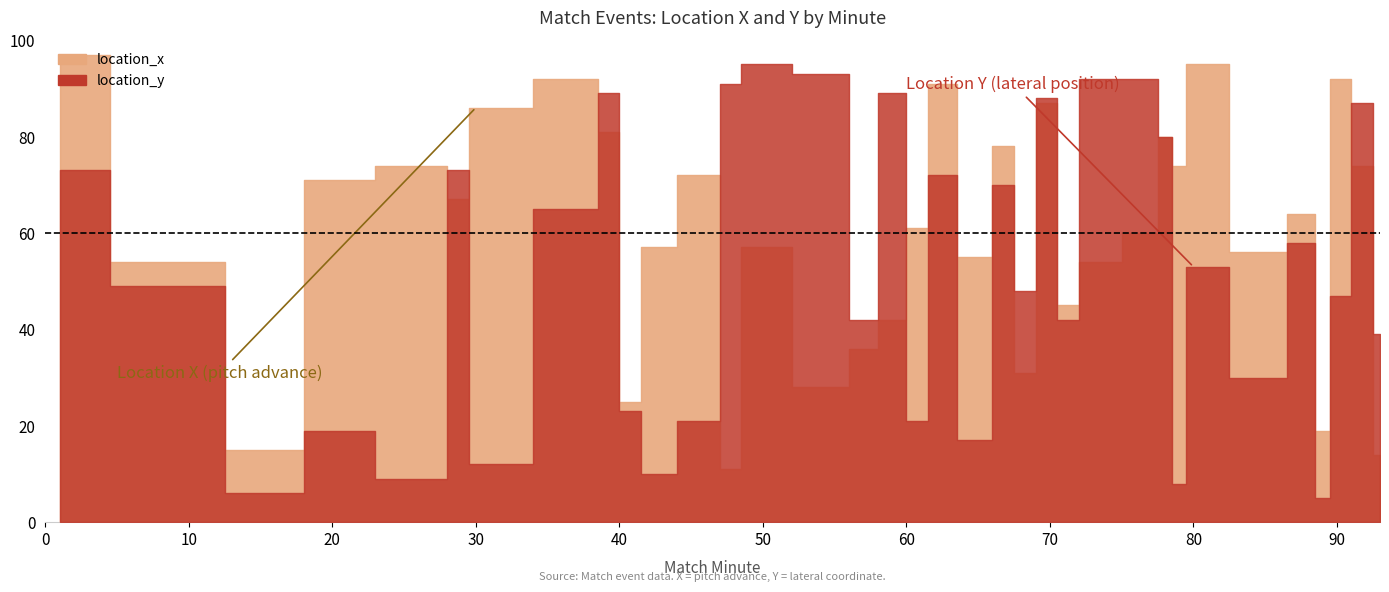

What is the minimum value for location_x?

11